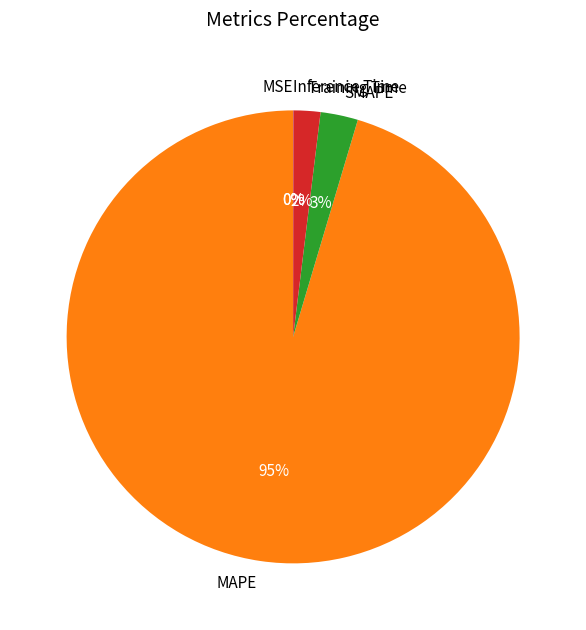

Is it true that Inference Time is 1% of the pie?

False